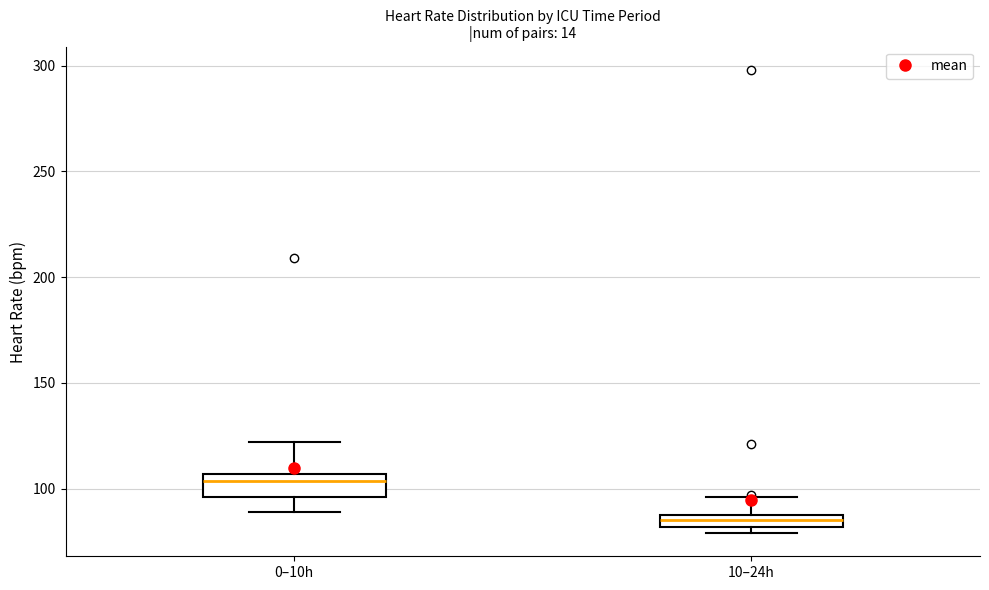

Which box has the lowest median line?

10–24h